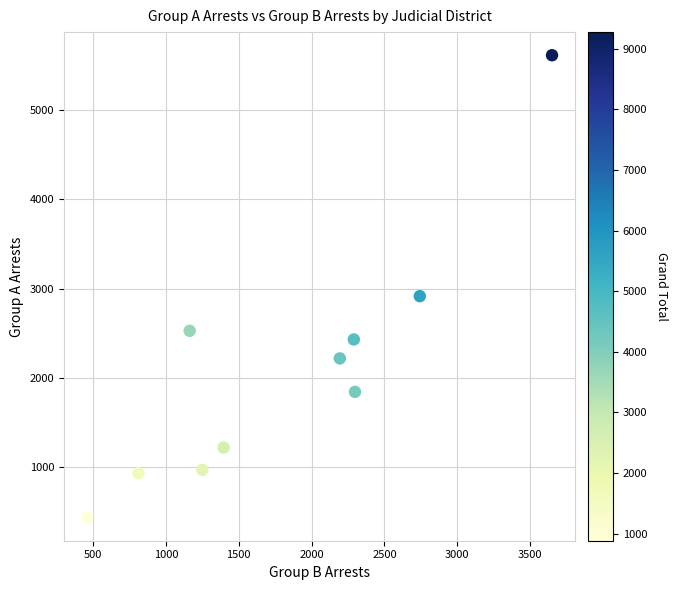

What is the average X value?

1826